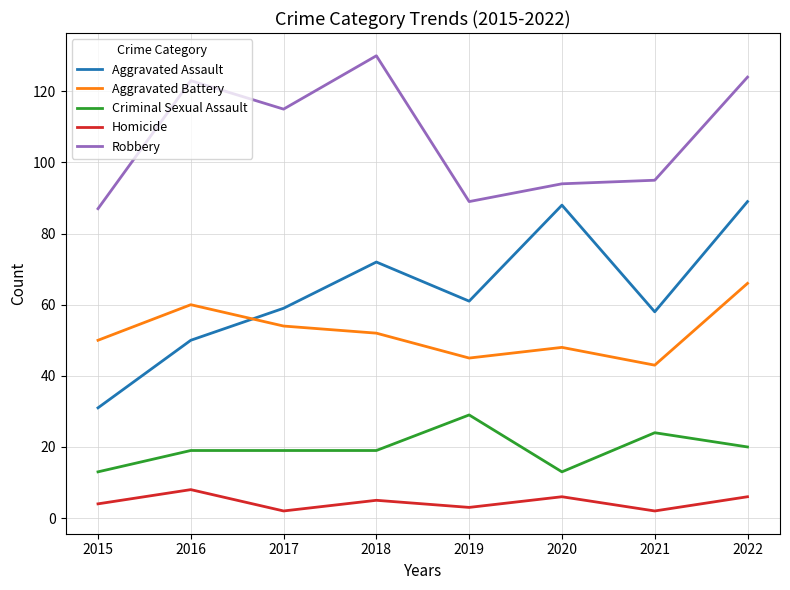

Between 2021 and 2022, which series saw the biggest shift?

Aggravated Assault